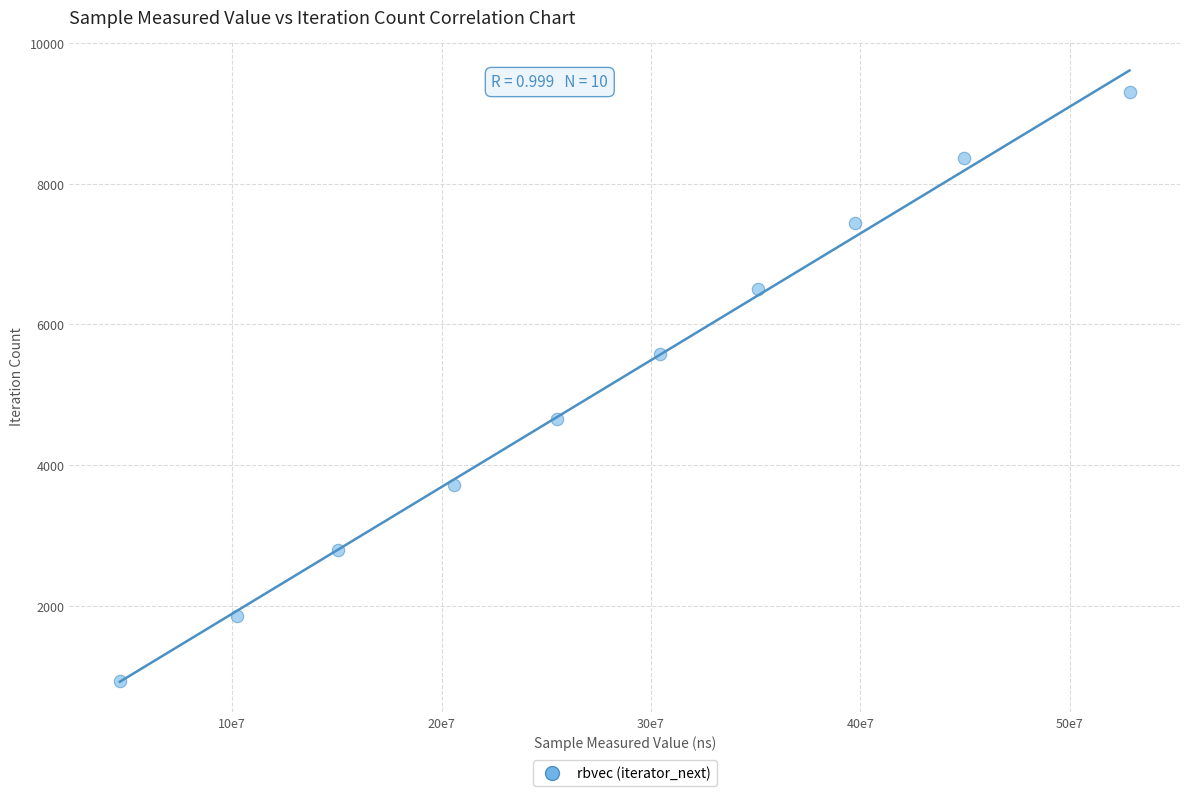

What is the range of X values (max minus min)?

482209039